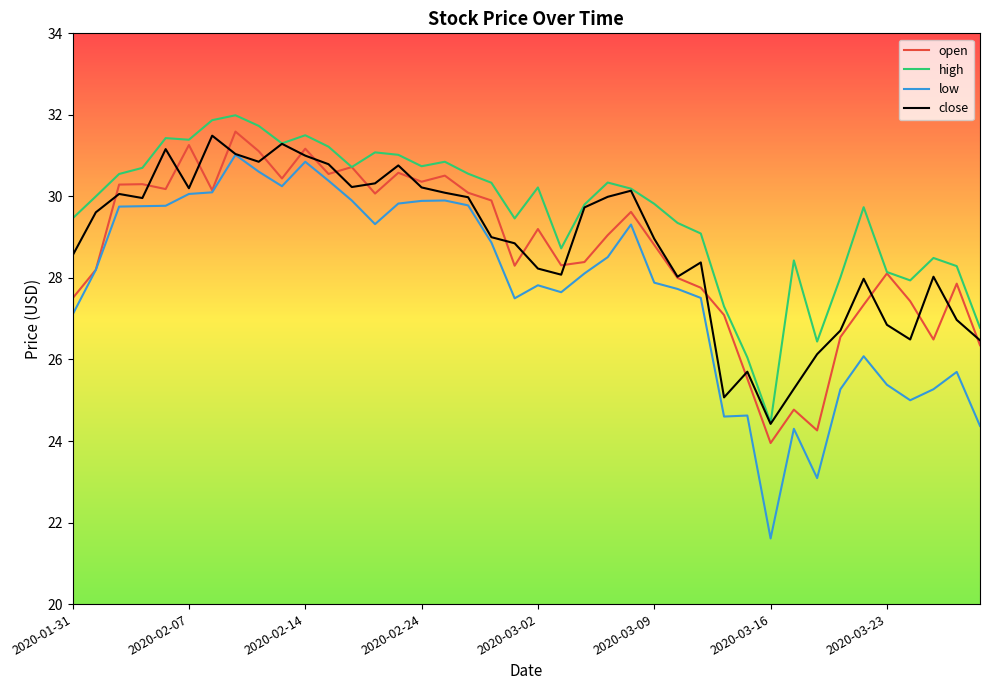

In high, how many points are lower than both neighbors (excluding endpoints)?

9